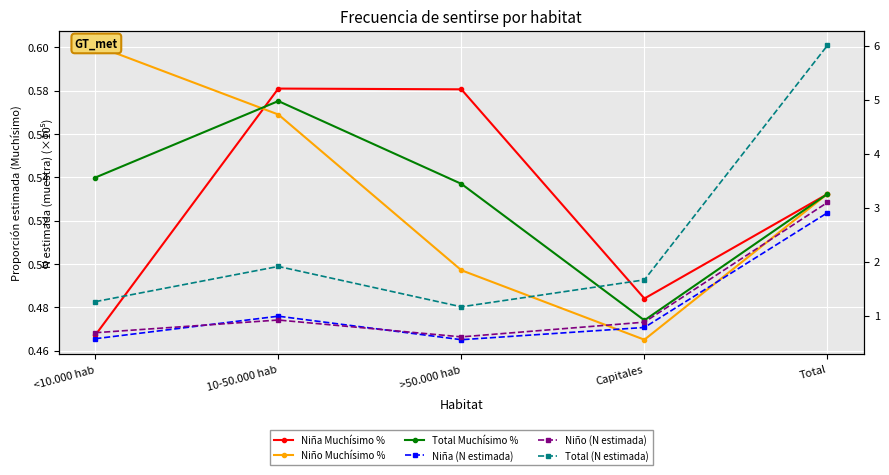

Is the value of Total Muchísimo % at Capitales greater than the value of Total (N estimada) at Capitales?

No